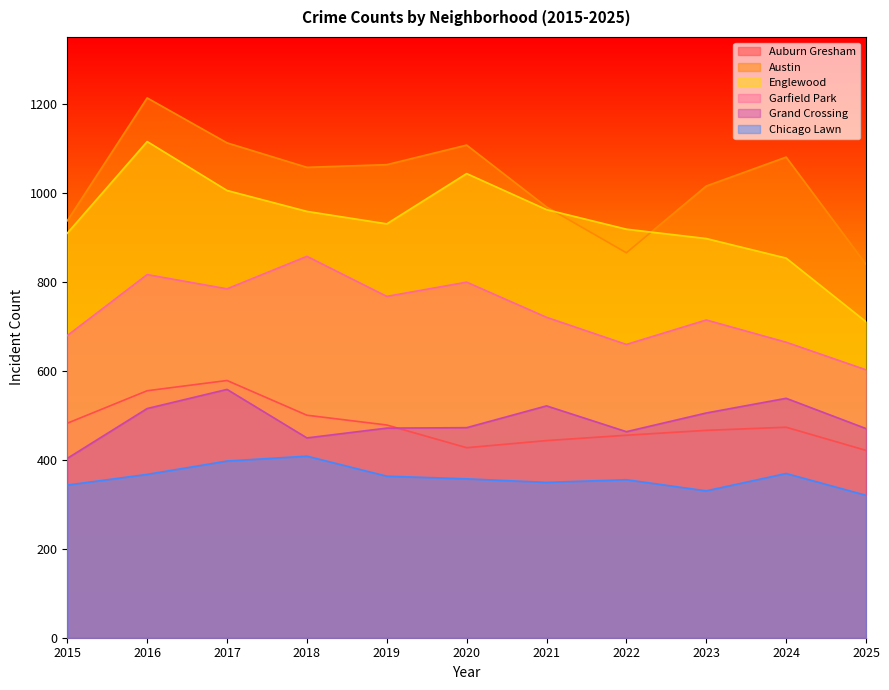

True or false: Englewood and Grand Crossing intersect in this chart.

False